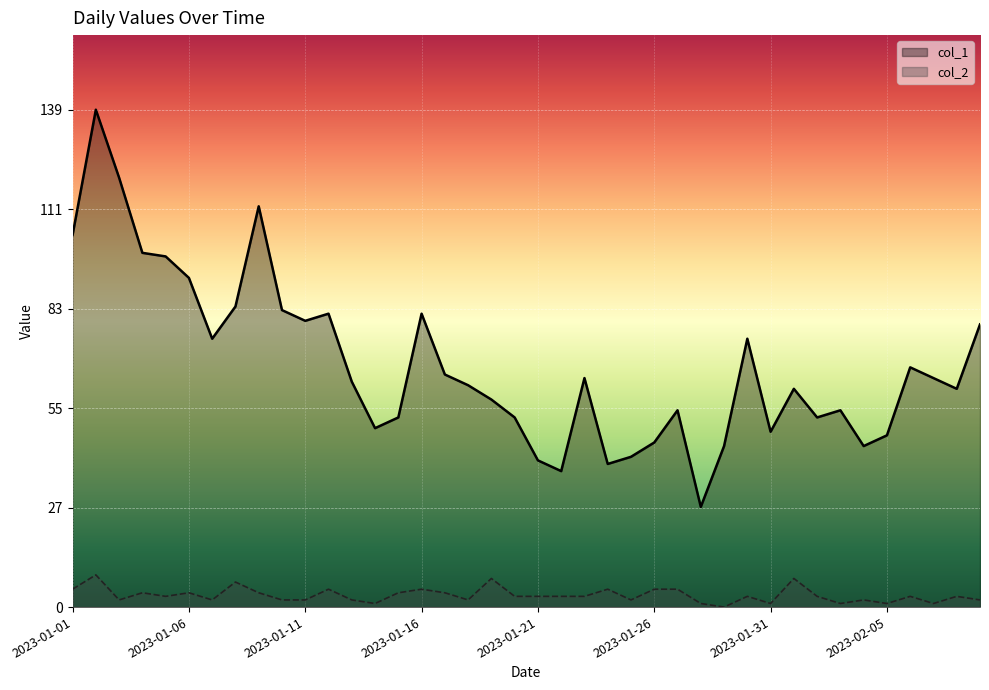

Is the value of col_2 at 2023-02-02 greater than the value of col_1 at 2023-01-30?

No